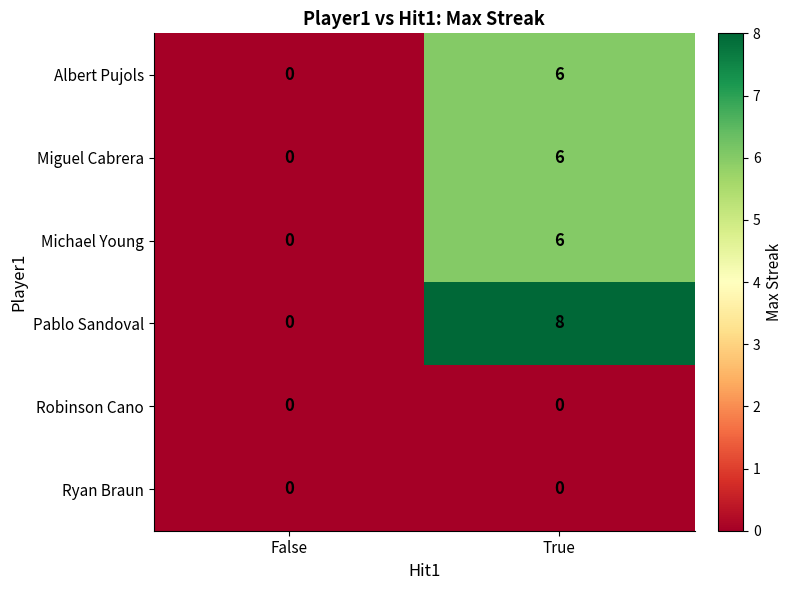

List the labels in order of Pablo Sandoval value, smallest first.

False, True